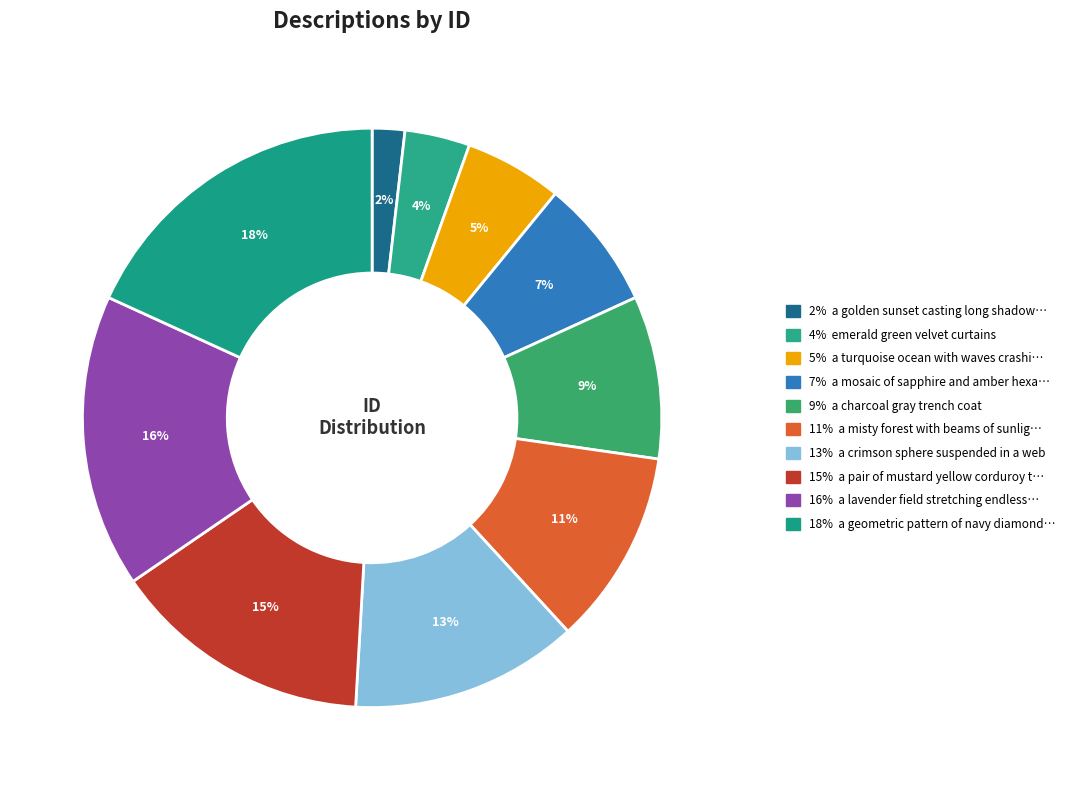

How many slices are in this pie chart?

10